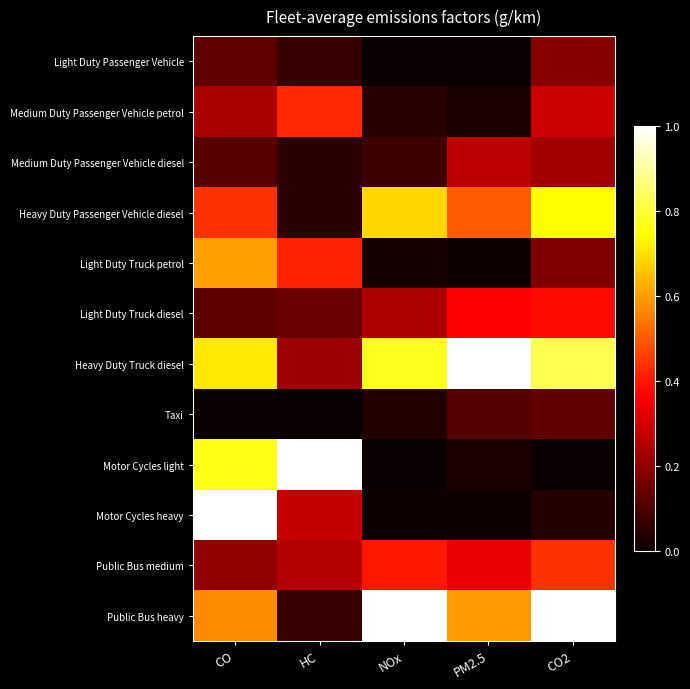

At which category does the chart reach its peak across all series?

PM2.5